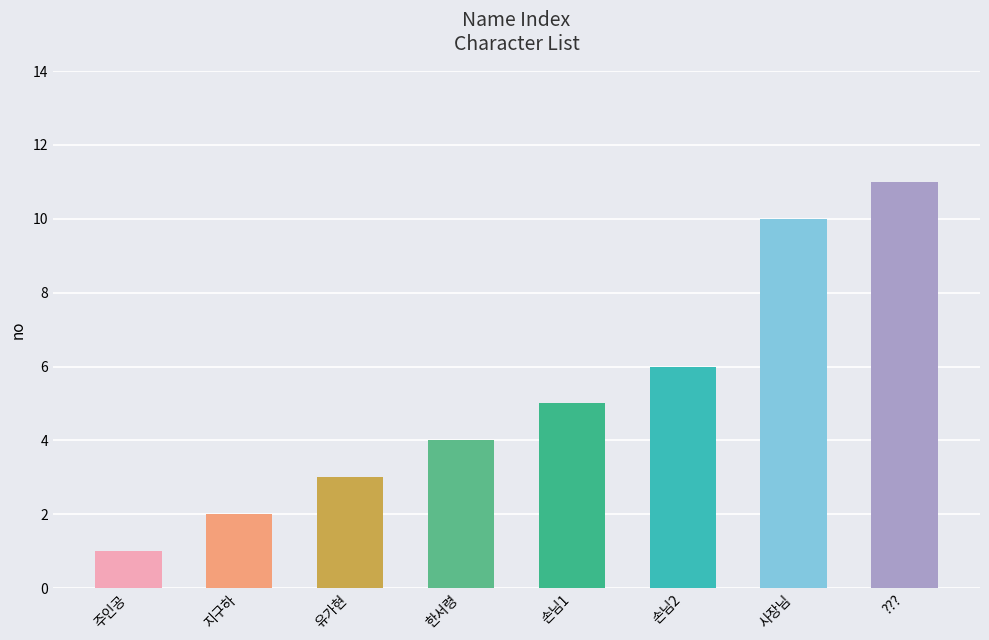

The value at 주인공 is 1. True or false?

False